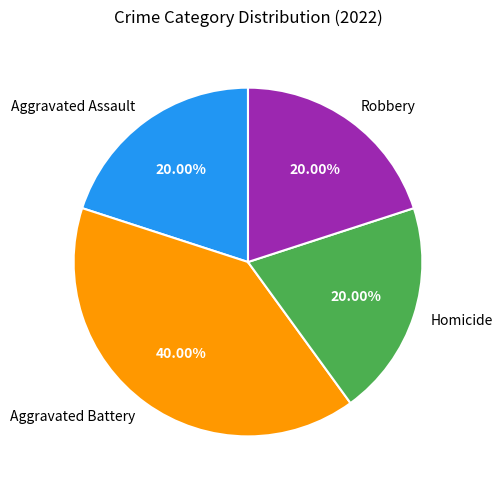

Combined, what portion of the pie is Aggravated Battery and Robbery?

60.0%